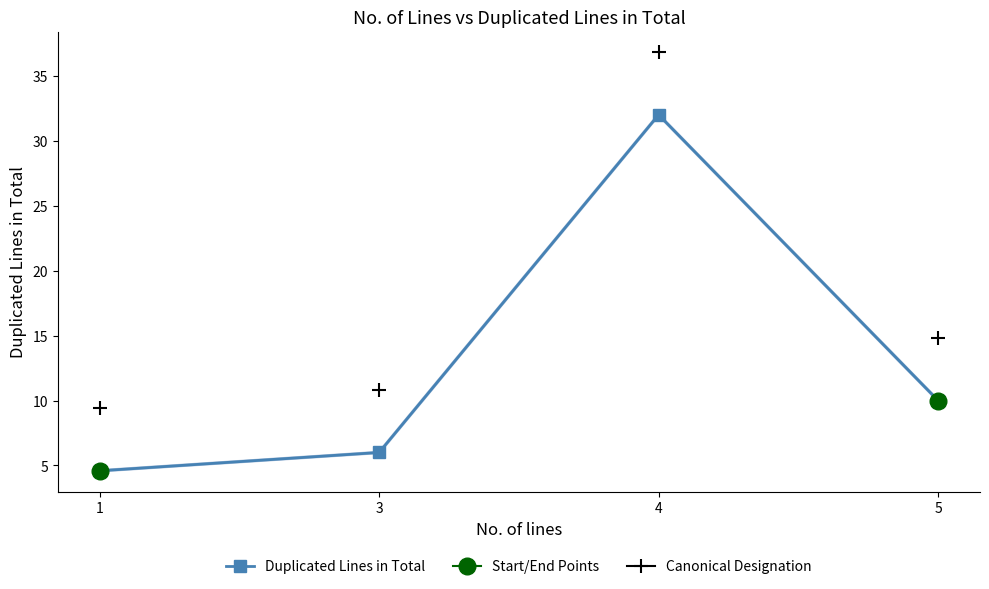

Rank the categories by value from lowest to highest.

1, 3, 5, 4